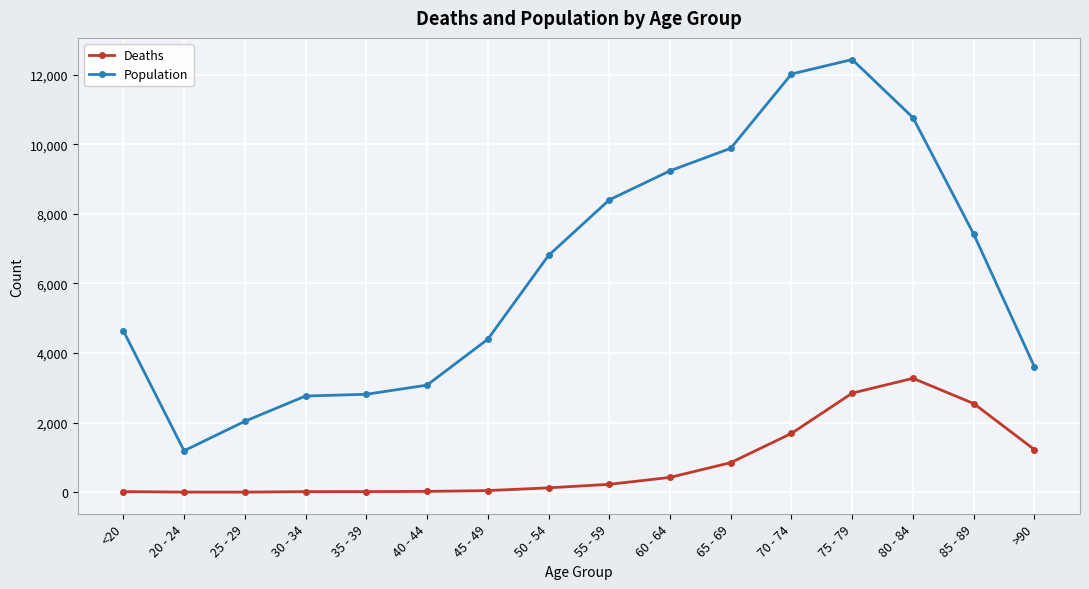

What is the label of the 8th point from the left?

50 - 54